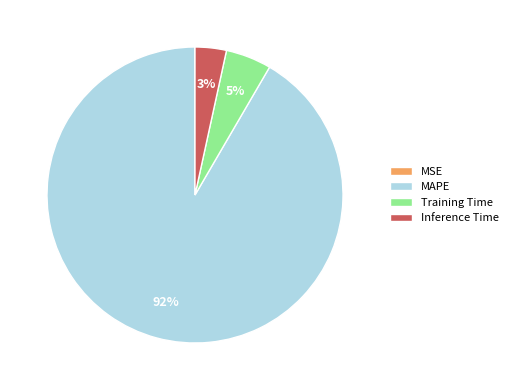

To the nearest percent, what percentage of the pie is MAPE?

92%